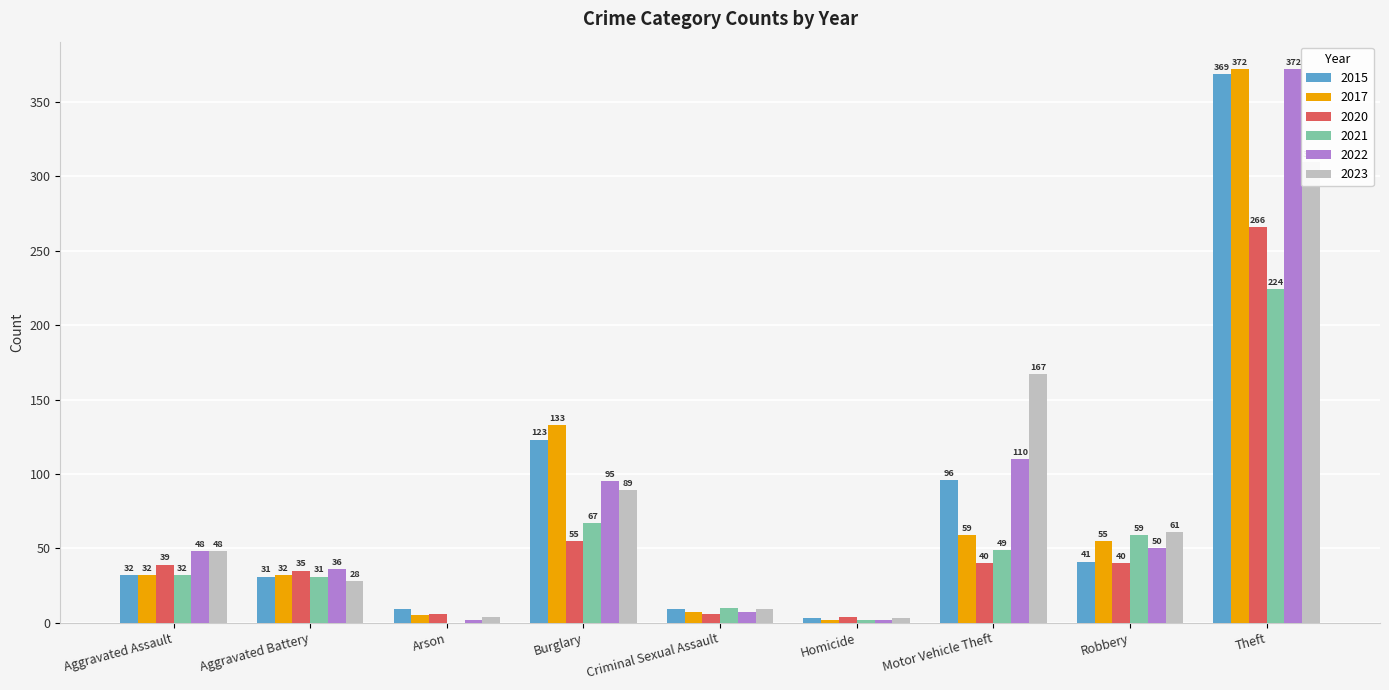

How many data points does each series have?

9